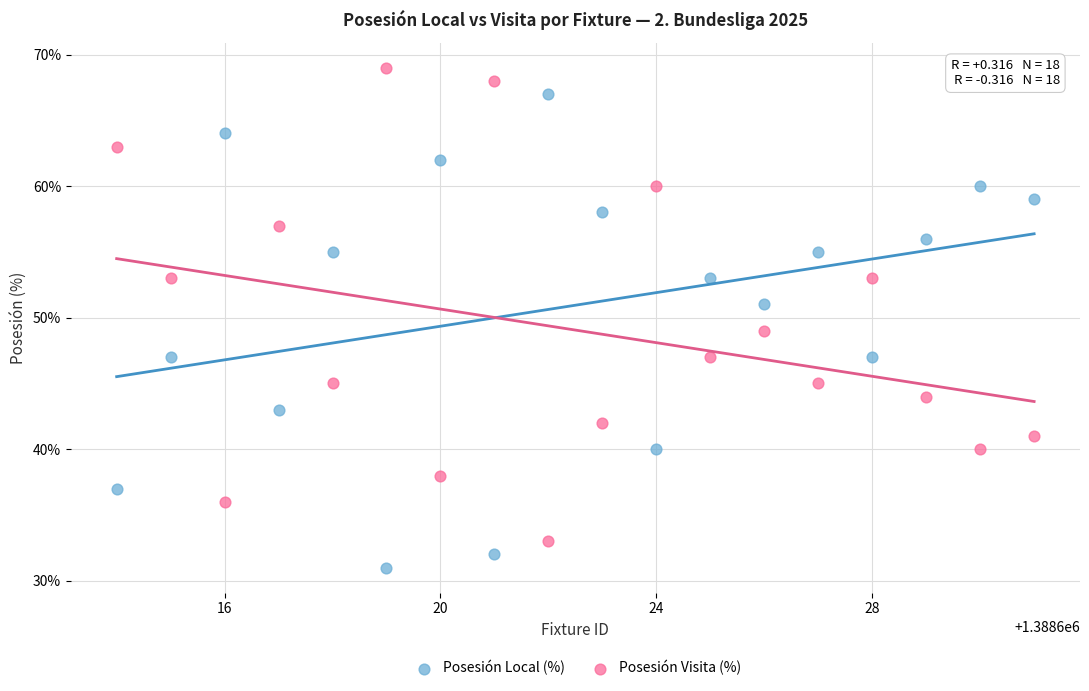

What are all the series names shown in the legend?

Posesión Local (%), Posesión Visita (%)